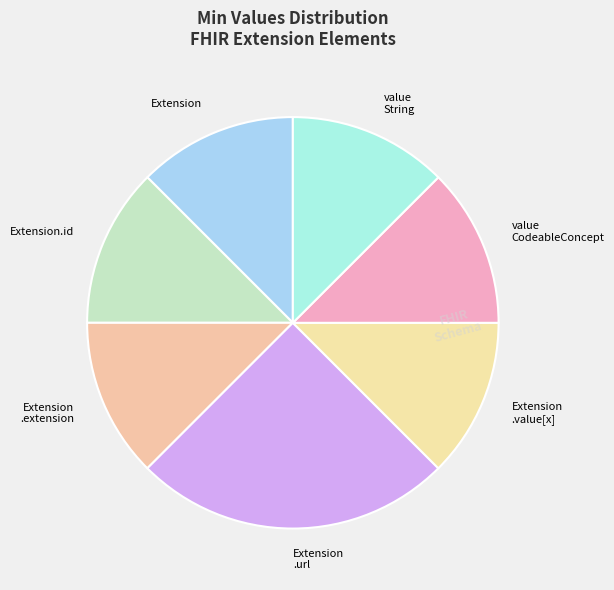

Which slice is the smallest?

Extension